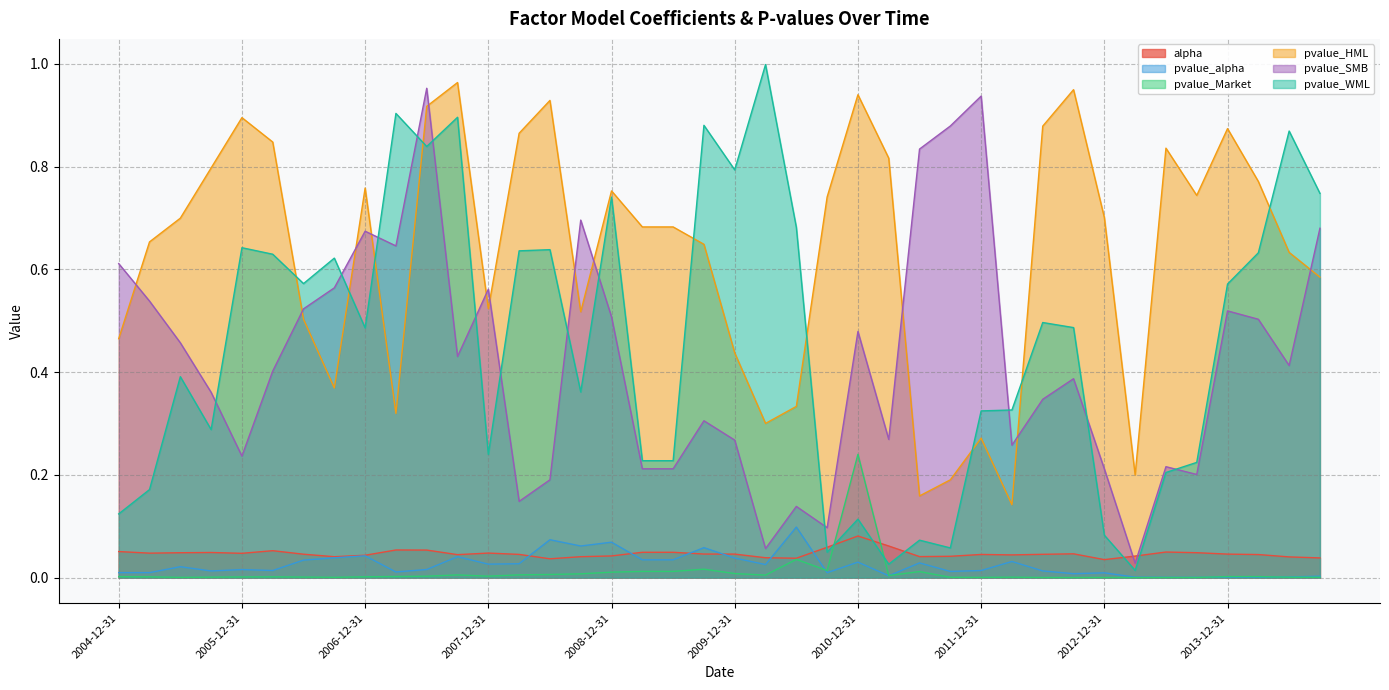

What are all the series names shown in the legend?

alpha, pvalue_alpha, pvalue_Market, pvalue_HML, pvalue_SMB, pvalue_WML